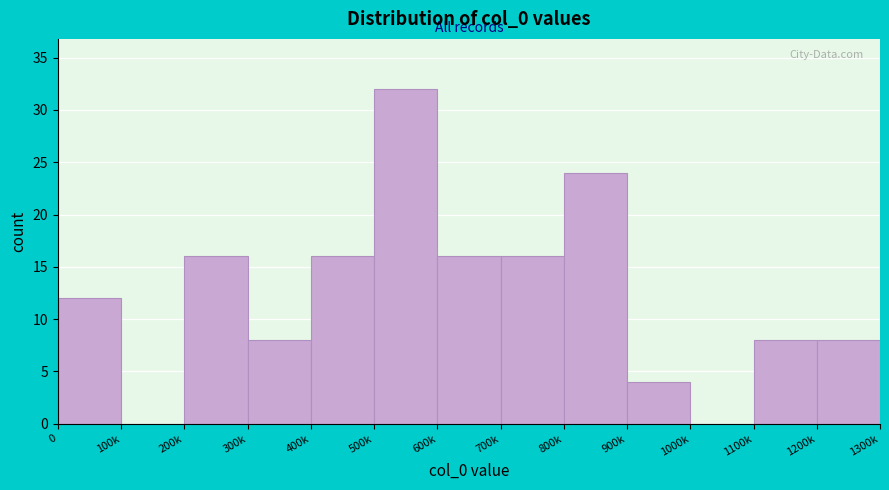

Reading right to left, extract all data points from this chart.

1200k=8	1100k=8	1000k=0	900k=4	800k=24	700k=16	600k=16	500k=32	400k=16	300k=8	200k=16	100k=0	0=12